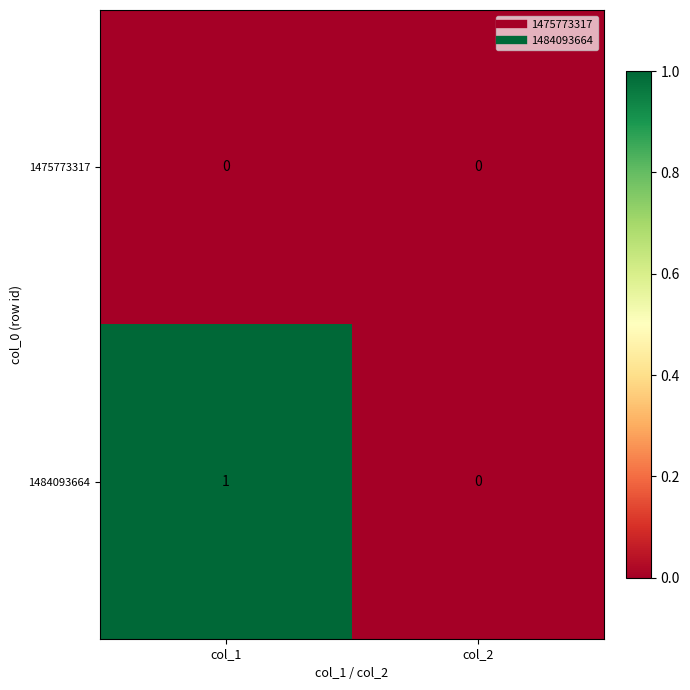

At which label is 1484093664 closest to 0?

col_2